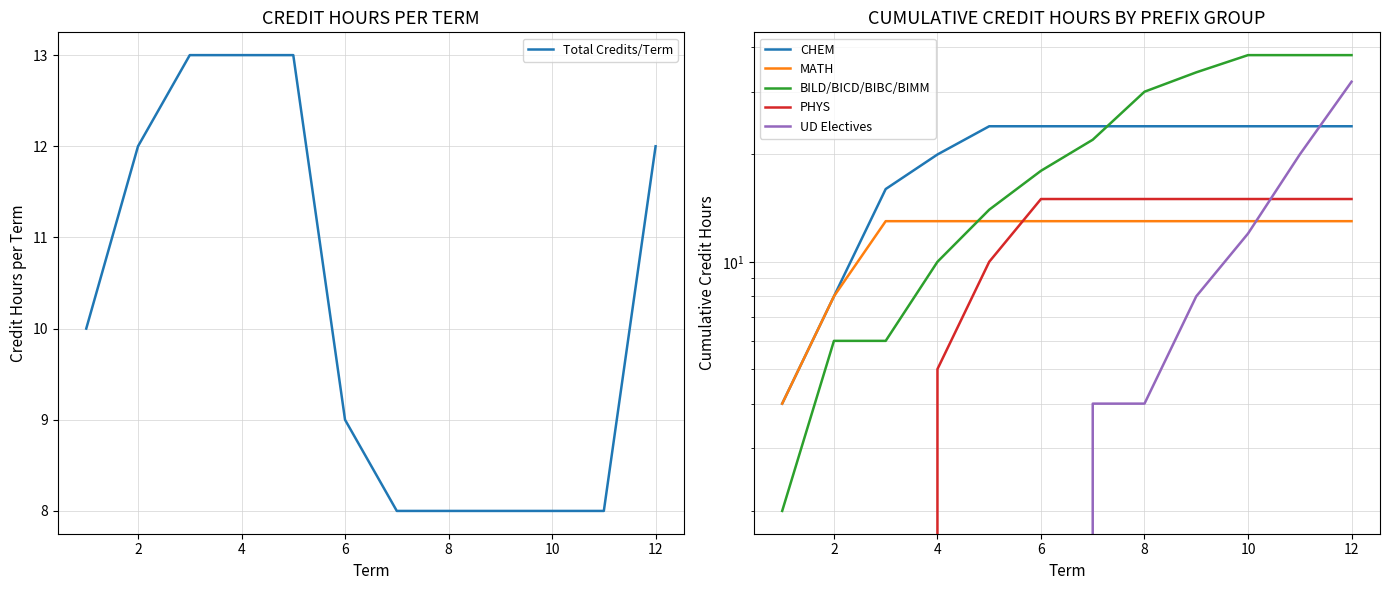

True or false: Total Credits/Term and UD Electives cross at least once.

False